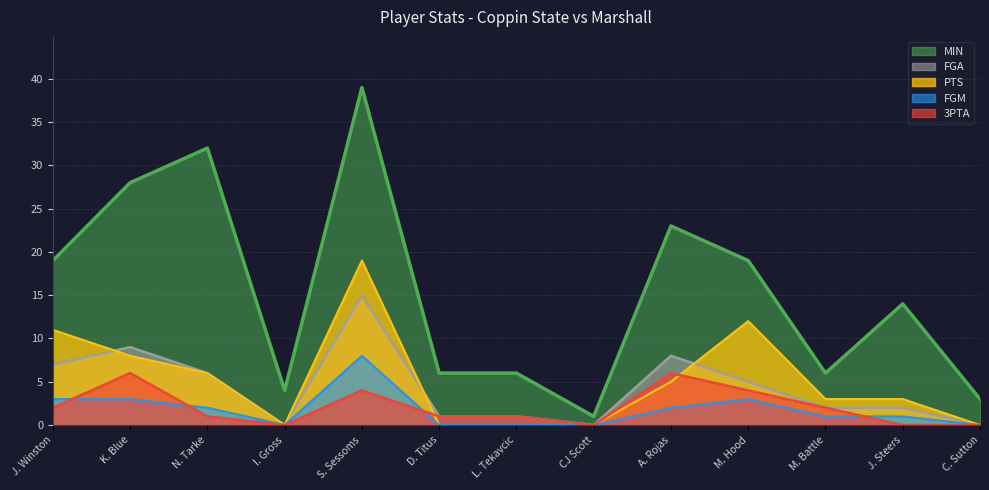

What position from the left is S. Sessoms?

5